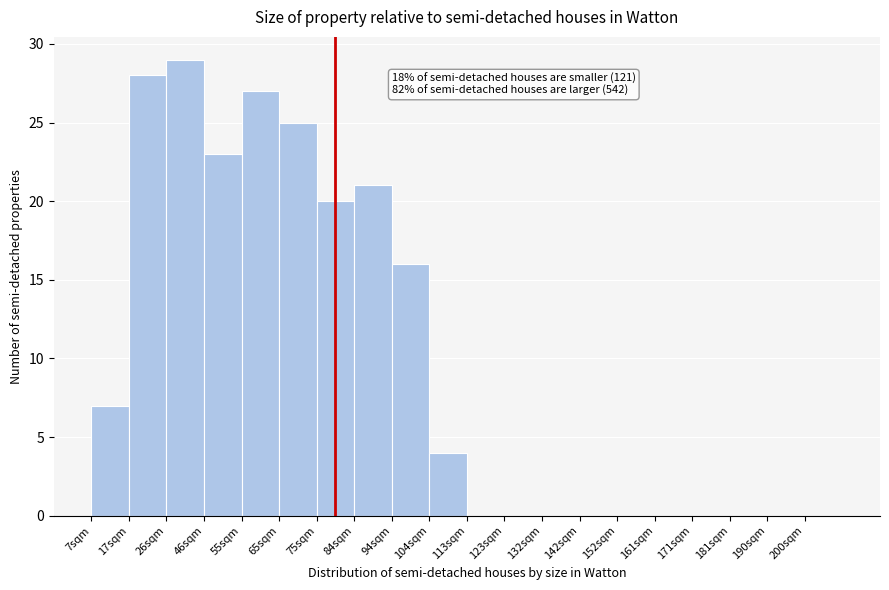

Reading left to right, what are all the values shown in this chart?

7sqm=7	17sqm=28	26sqm=29	46sqm=23	55sqm=27	65sqm=25	75sqm=20	84sqm=21	94sqm=16	104sqm=4	113sqm=0	123sqm=0	132sqm=0	142sqm=0	152sqm=0	161sqm=0	171sqm=0	181sqm=0	190sqm=0	200sqm=0